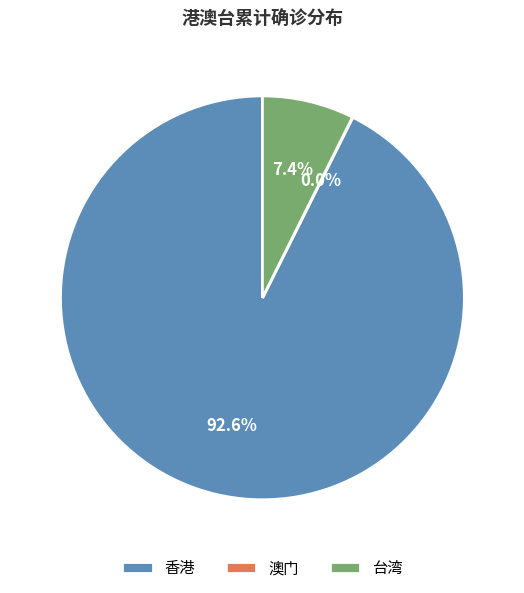

Combined, what portion of the pie is 台湾 and 香港?

100.0%